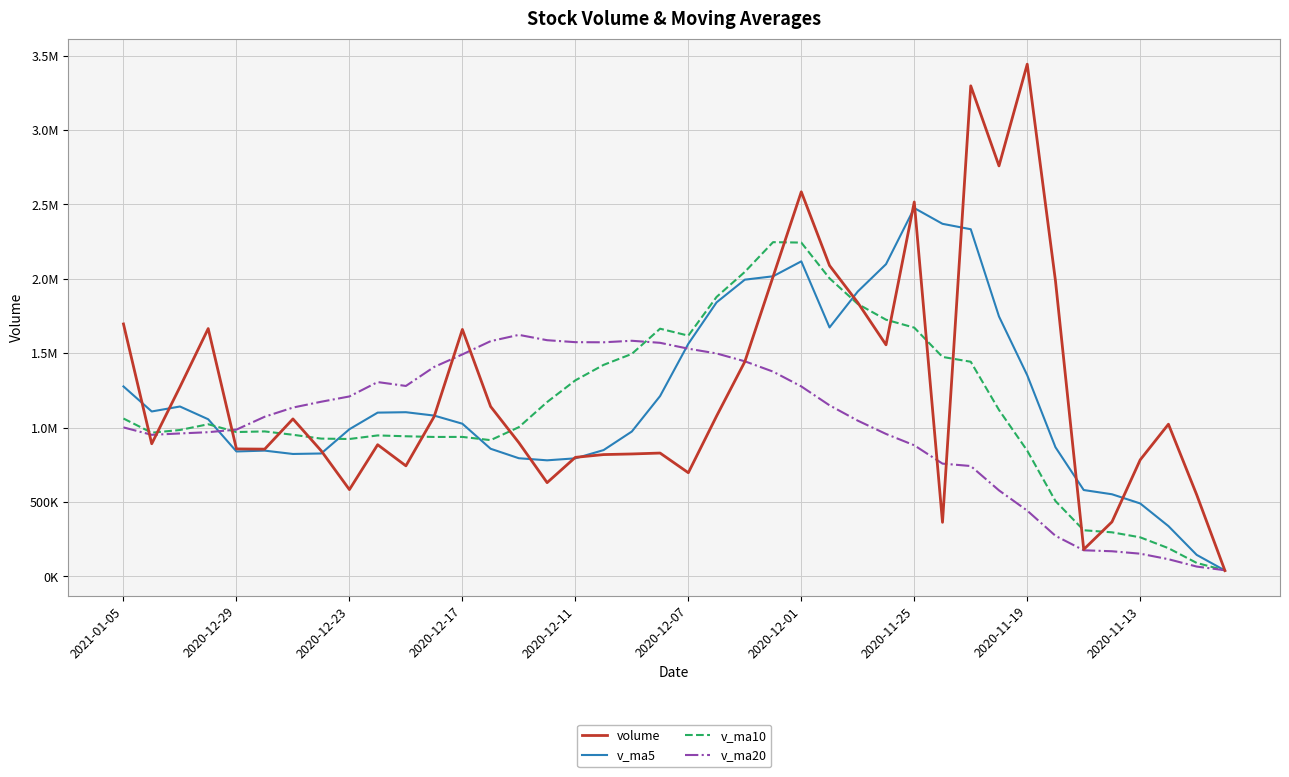

Does the chart have visible grid lines?

Yes